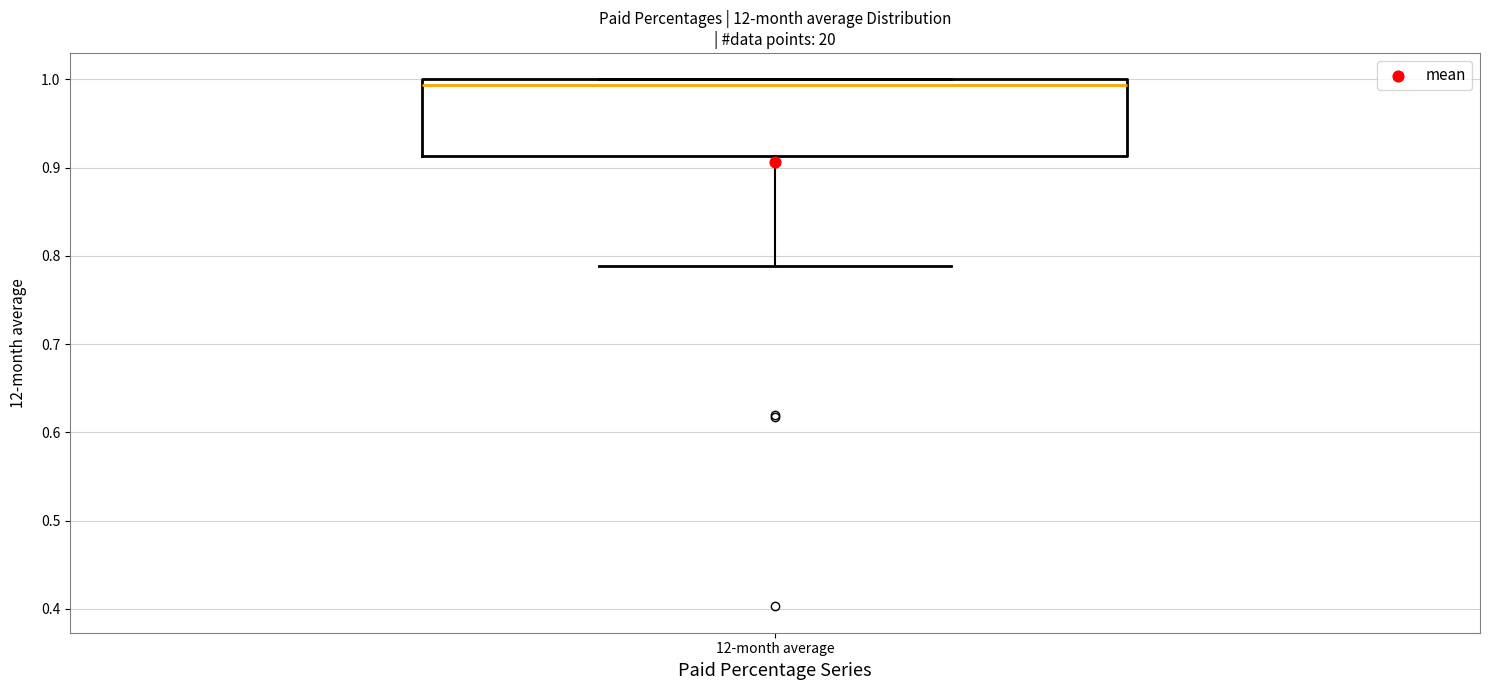

Read this box plot against the y-axis: the position of the median line, the range covered by the box, and the ends of both whiskers. The values are not printed on the chart, so give them approximately, as read against the axis.

median 0.99, box 0.91 to 1.00, whiskers 0.79 to 1.00